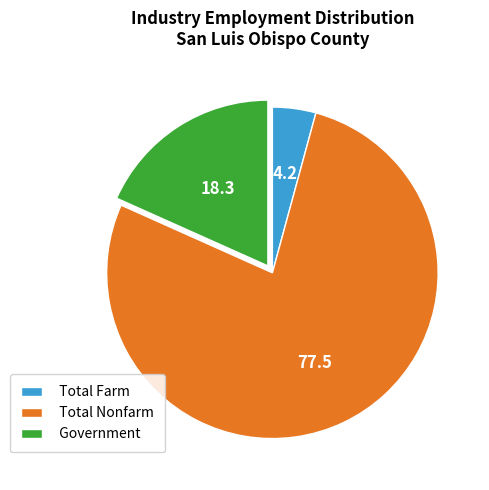

Is the sum of Total Farm and Total Nonfarm greater than half?

Yes